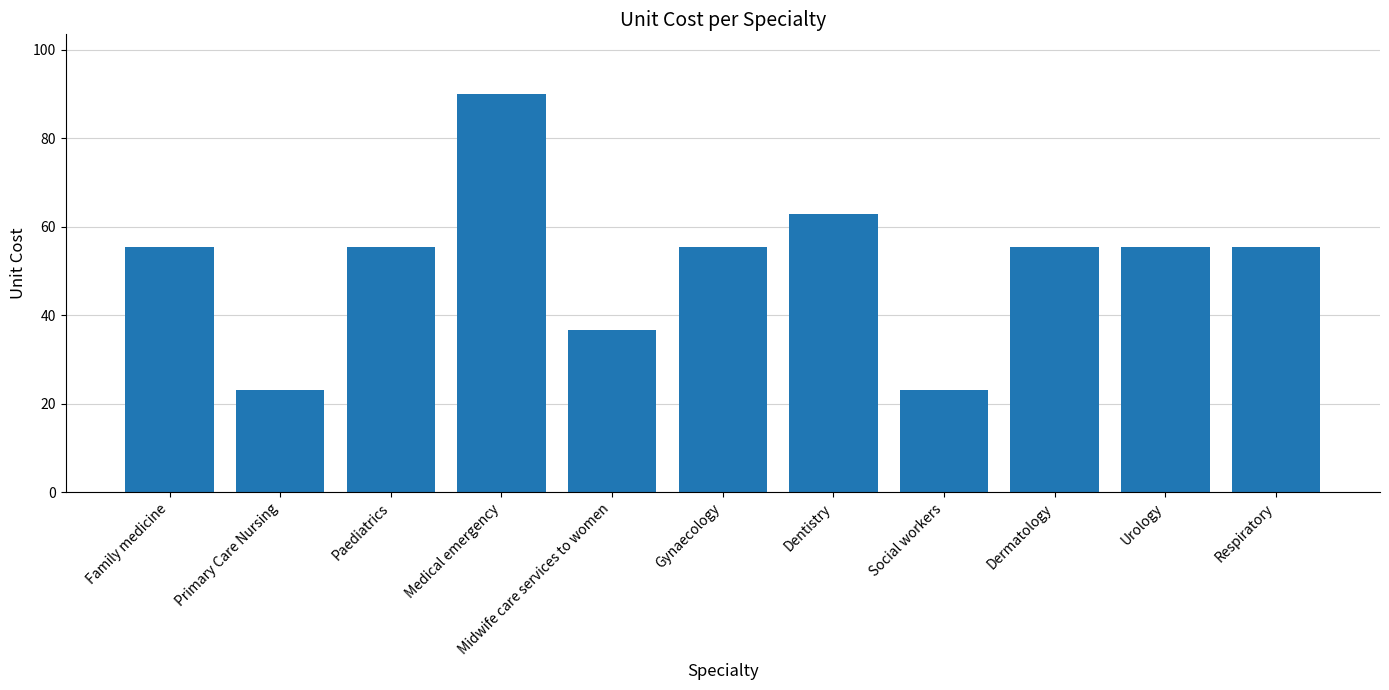

Which label corresponds to the largest value in the chart?

Medical emergency